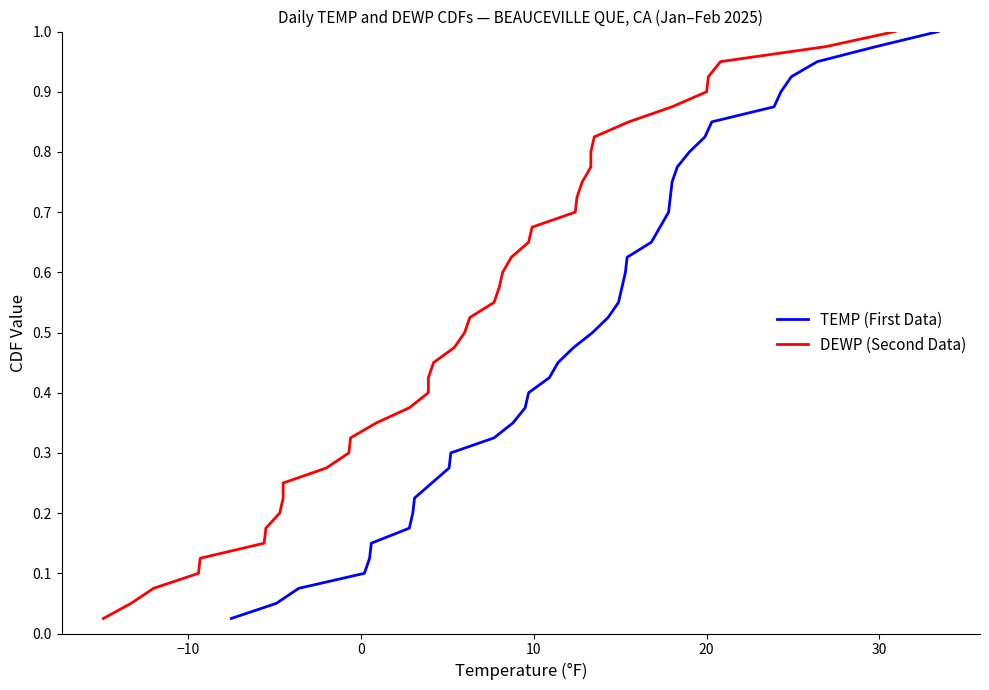

True or false: TEMP (First Data) and DEWP (Second Data) intersect in this chart.

False